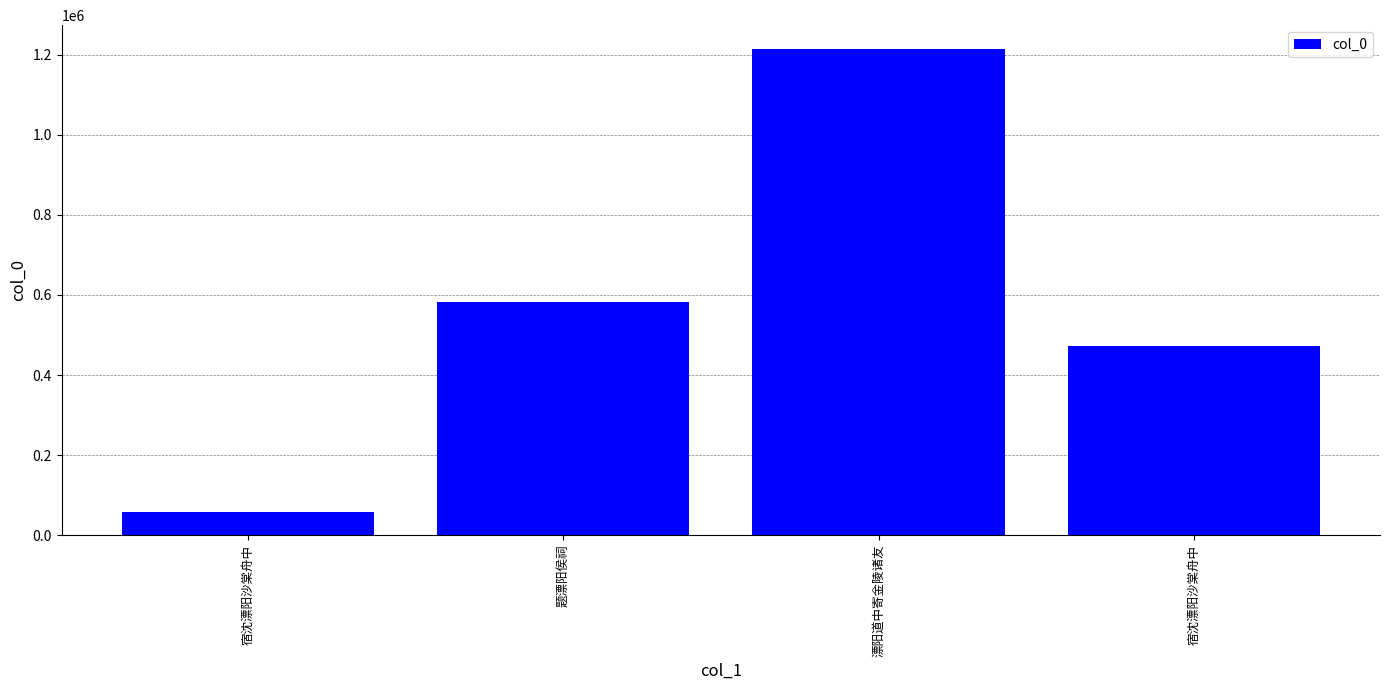

Which category has the highest value across all series?

漂阳道中寄金陵诸友